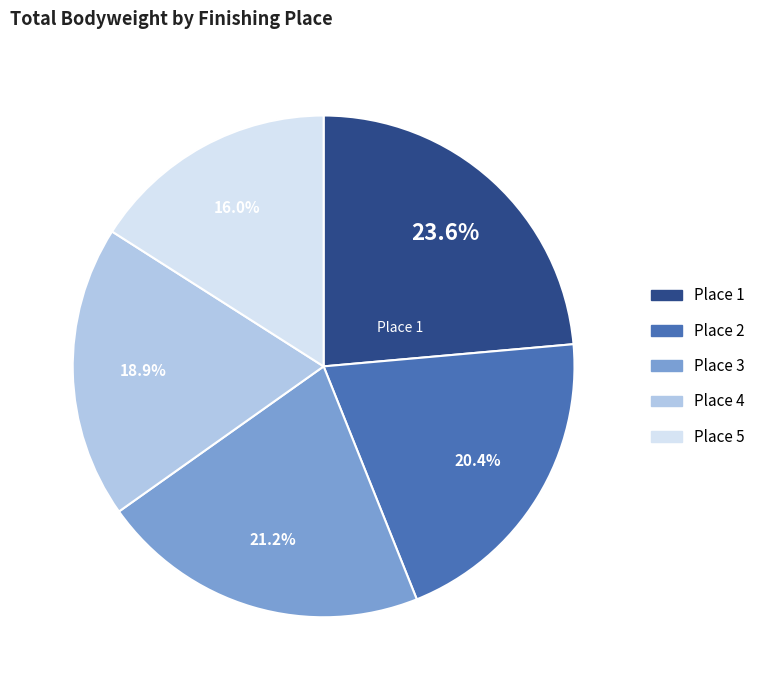

What is the largest slice in the pie chart?

Place 1